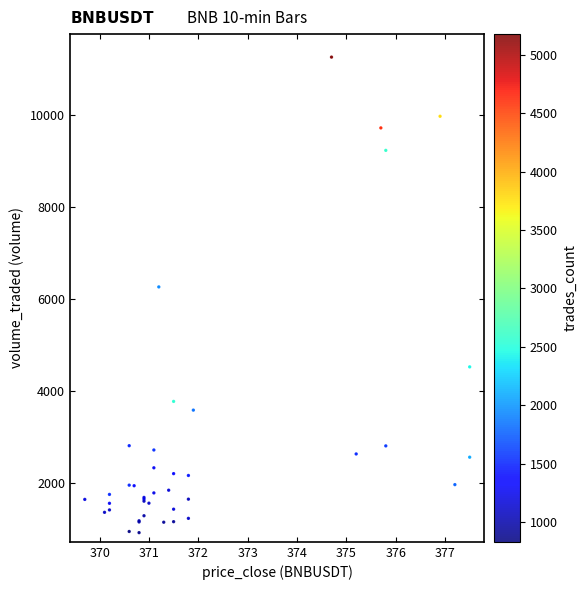

What Y value in the scatter plot is closest to 6091?

6264.2